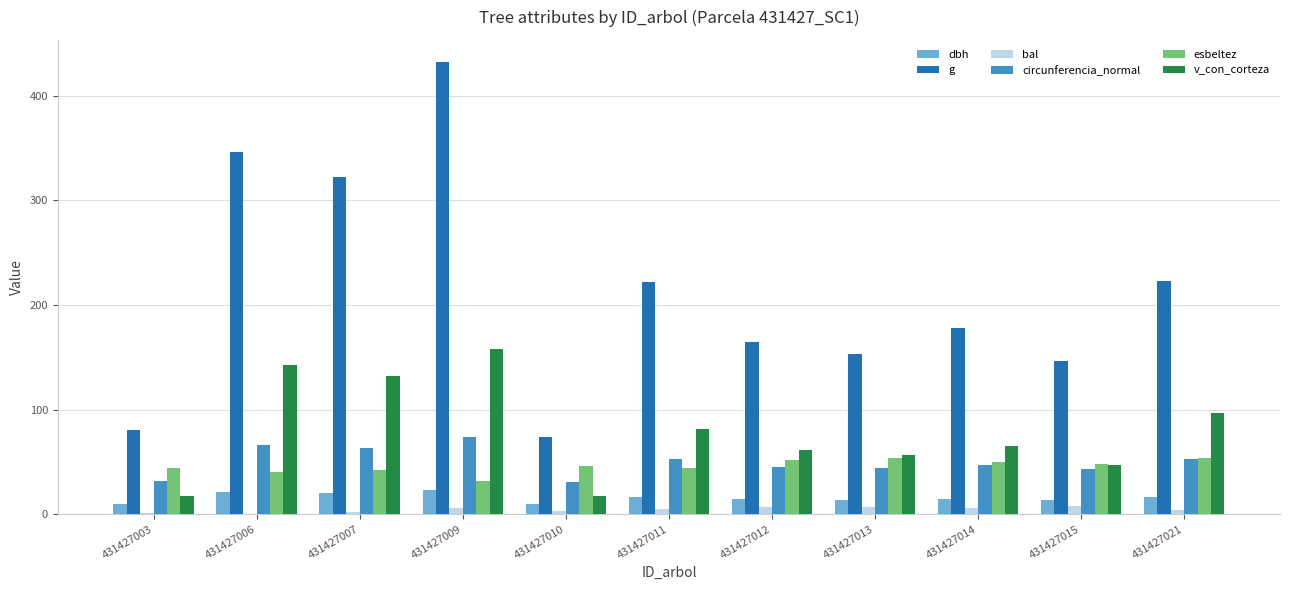

Is the value of esbeltez at 431427014 greater than the value of dbh at 431427015?

Yes